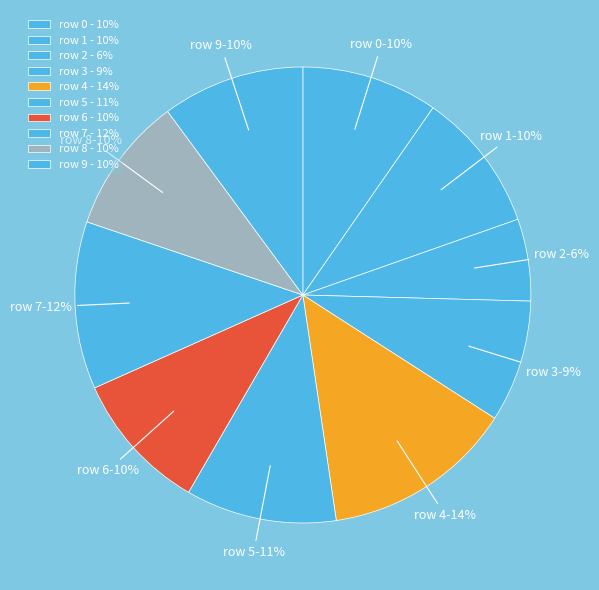

How many segments does this pie chart have?

10